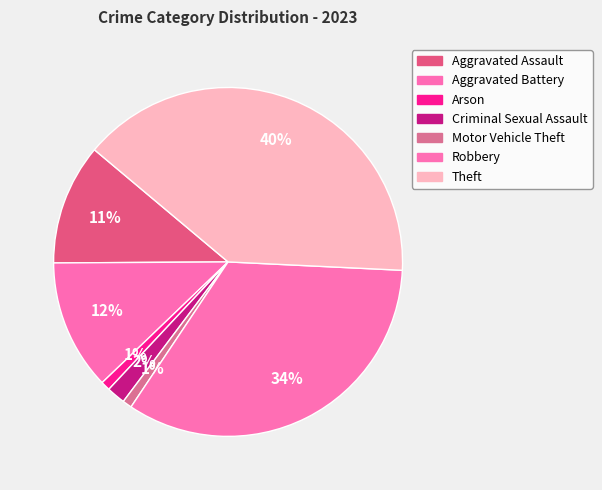

Does Aggravated Battery account for over 50% of the chart?

No